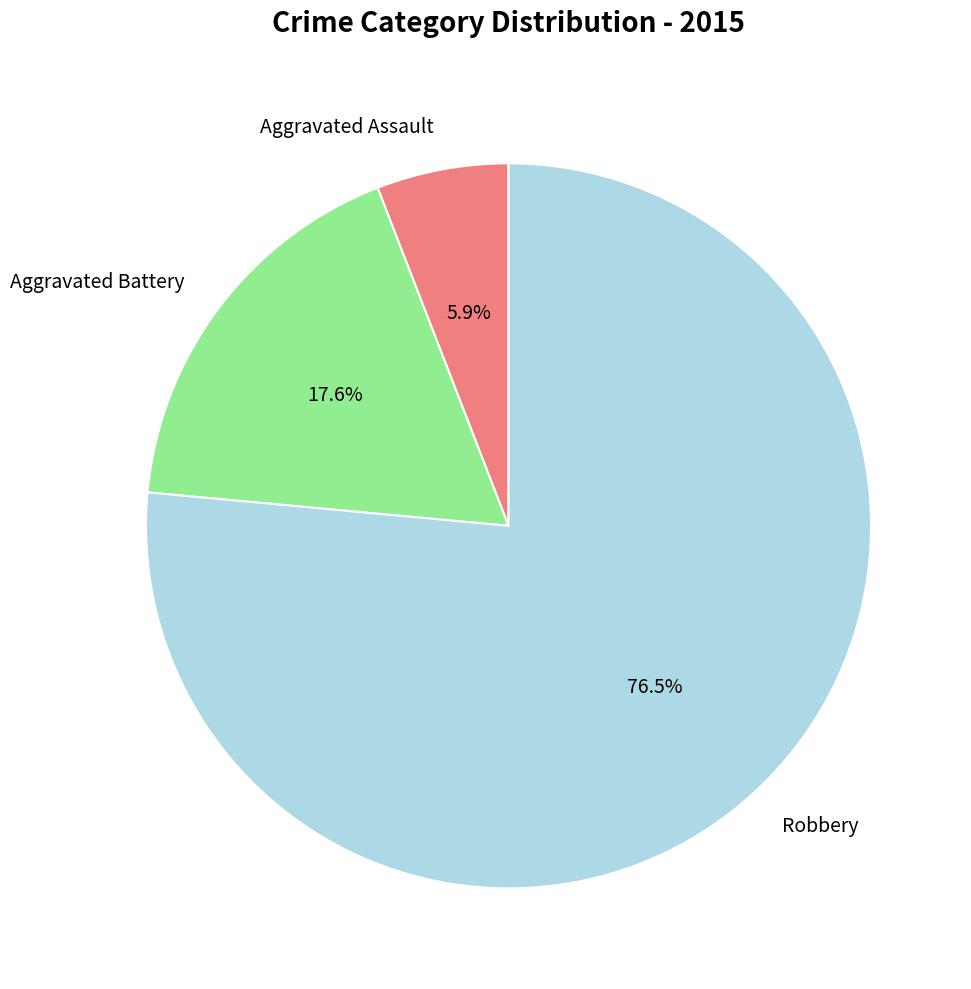

Rank the categories by value from highest to lowest.

Robbery, Aggravated Battery, Aggravated Assault